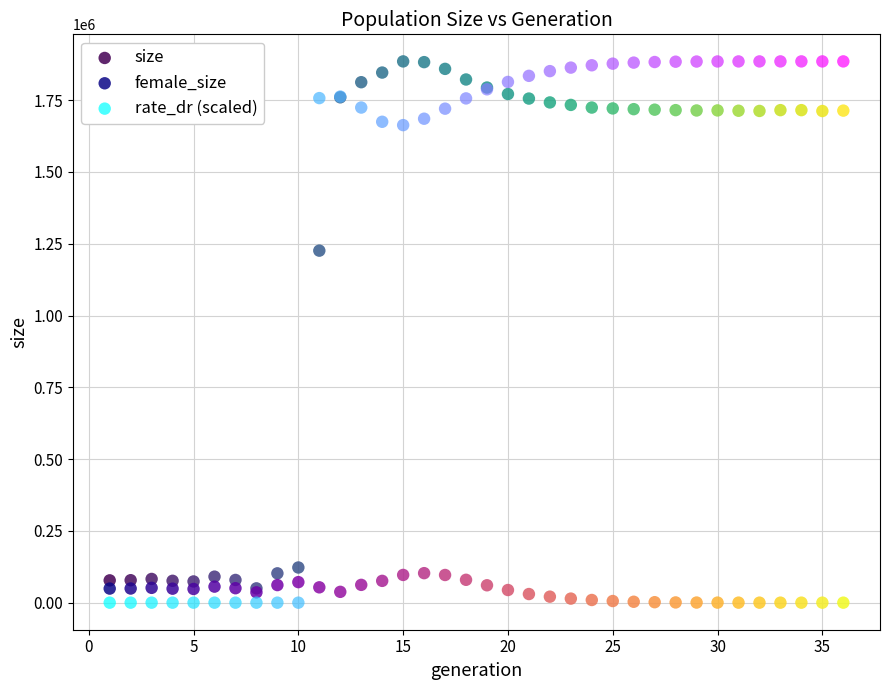

What are all the series names shown in the legend?

size, female_size, rate_dr (scaled)